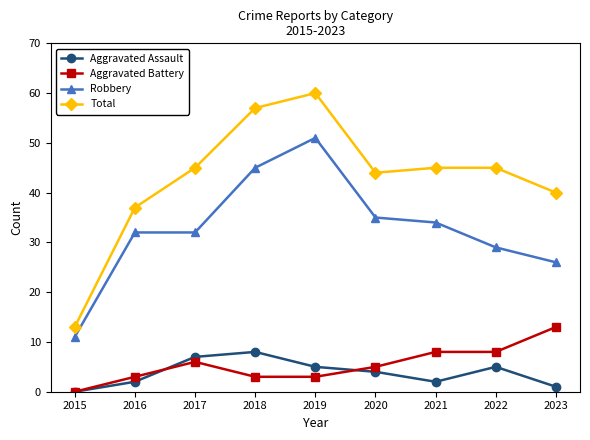

Is the value of Aggravated Assault at 2021 greater than the value of Aggravated Battery at 2017?

No